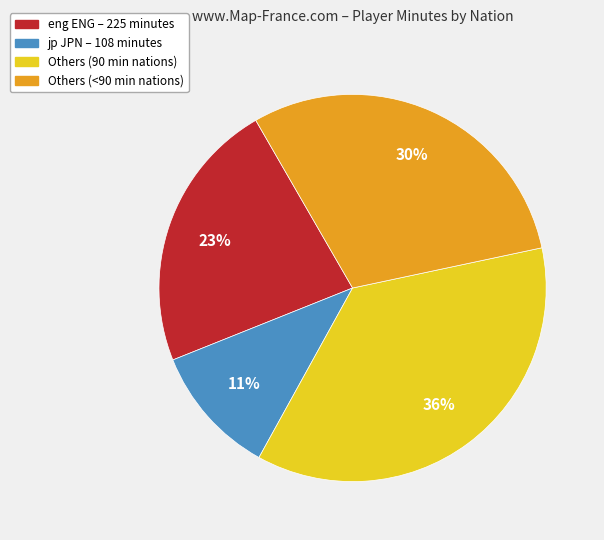

Does any single category account for the majority?

No